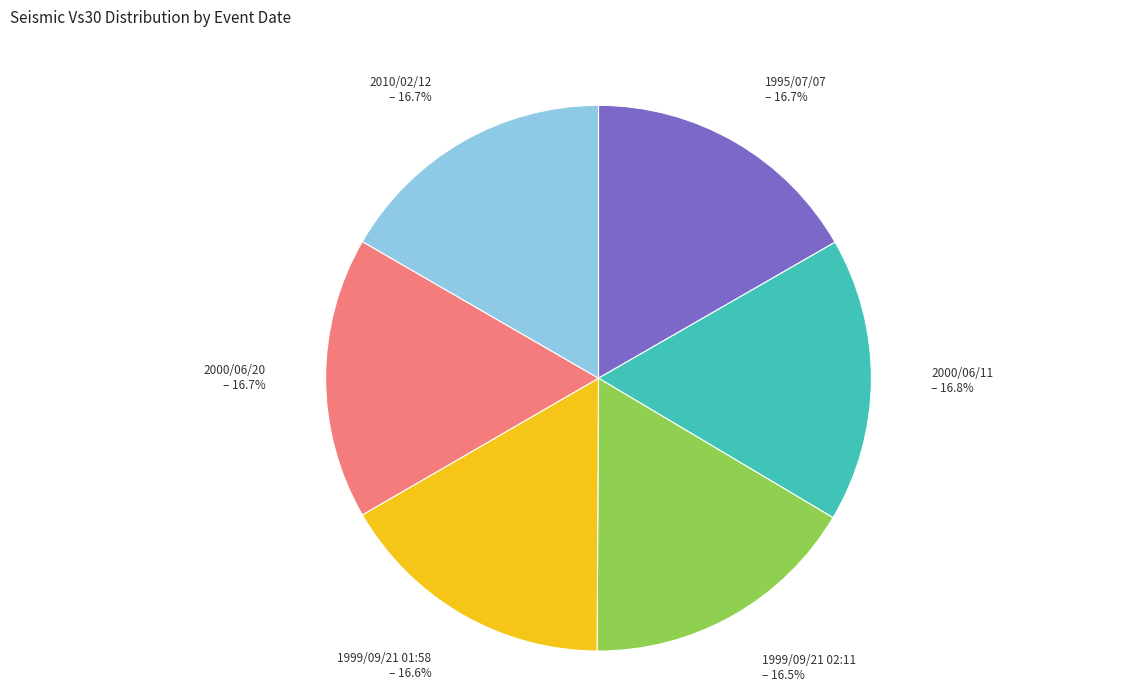

The 1999/09/21 02:11 slice represents 25% of the pie. True or false?

False